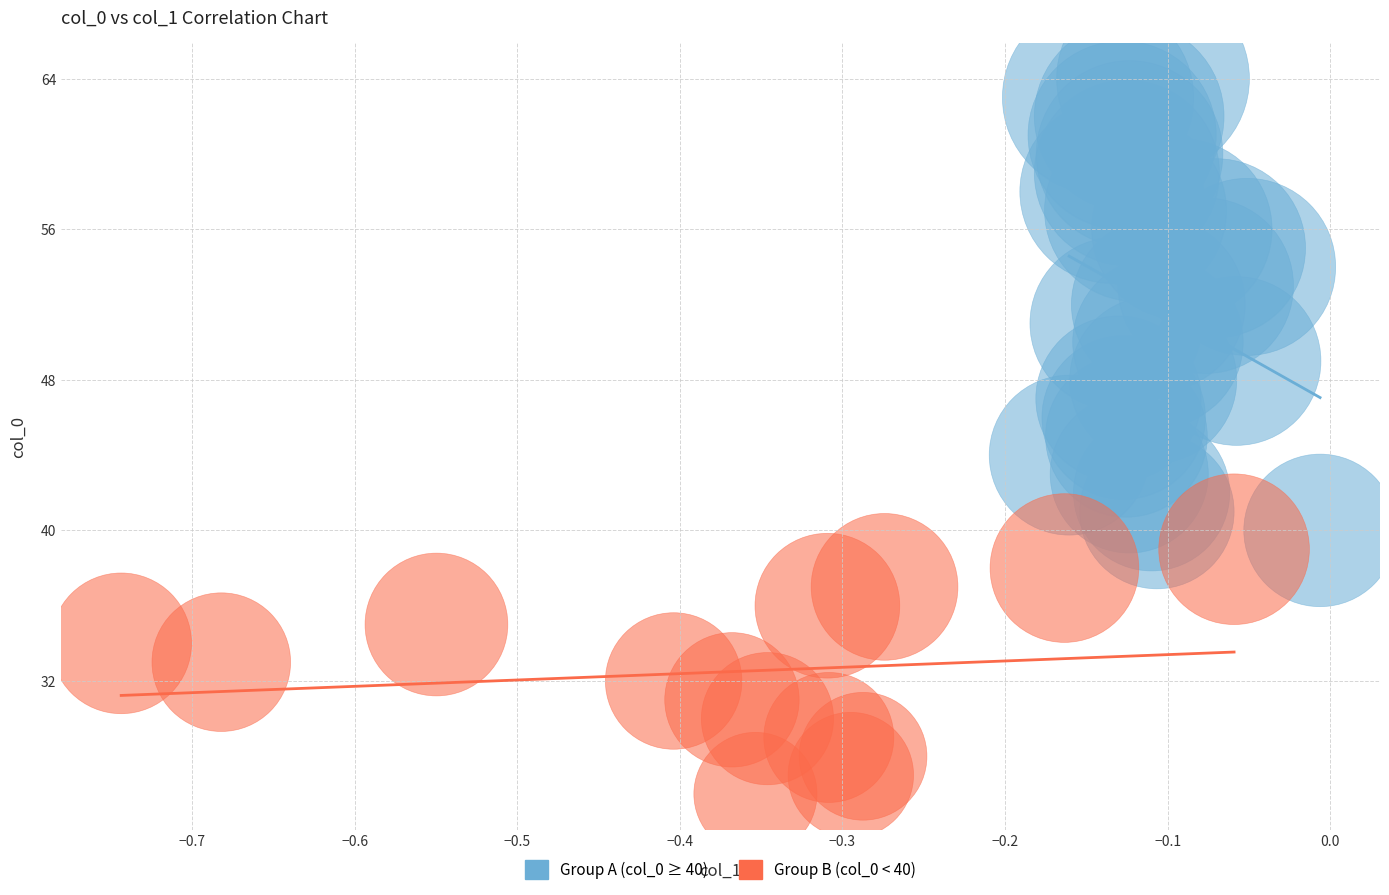

Which series has the largest Y range (max minus min)?

Group A (col_0 ≥ 40)